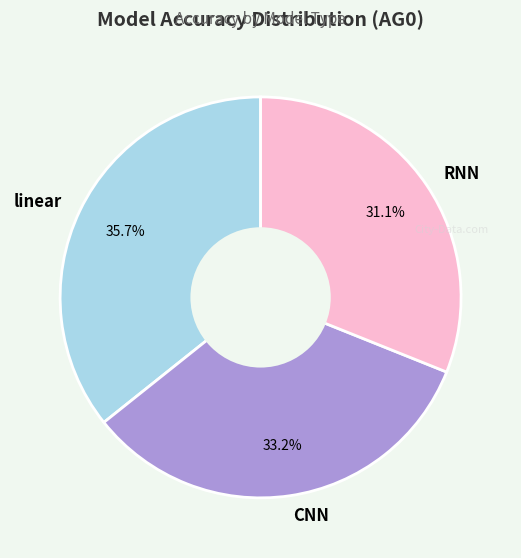

Is there any slice that represents more than half of the pie?

No